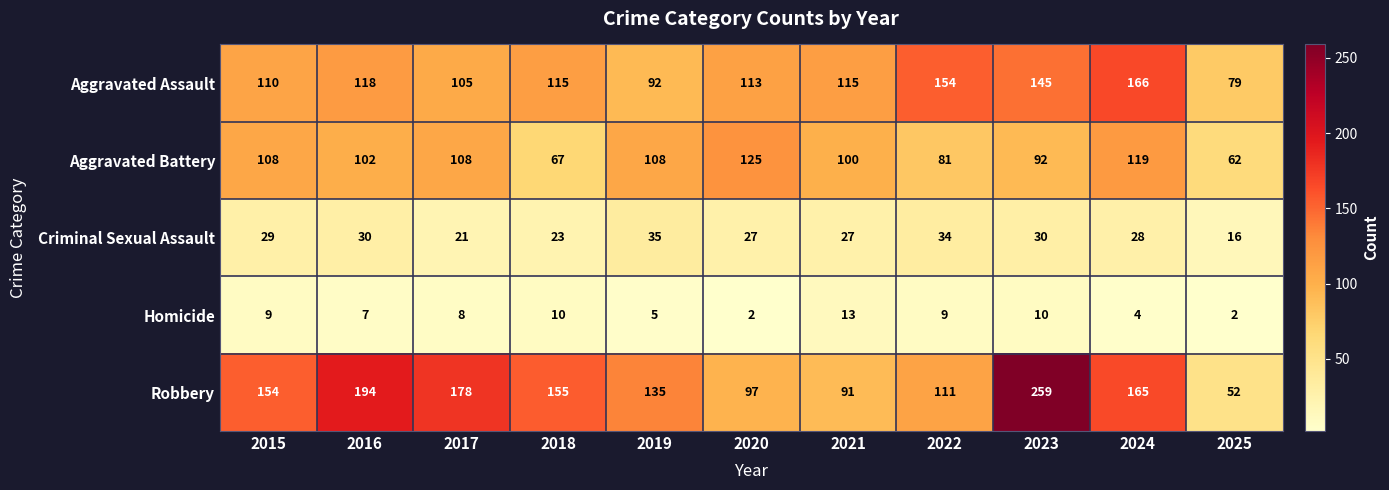

What is the difference between the maximum and minimum values in the Homicide series?

11